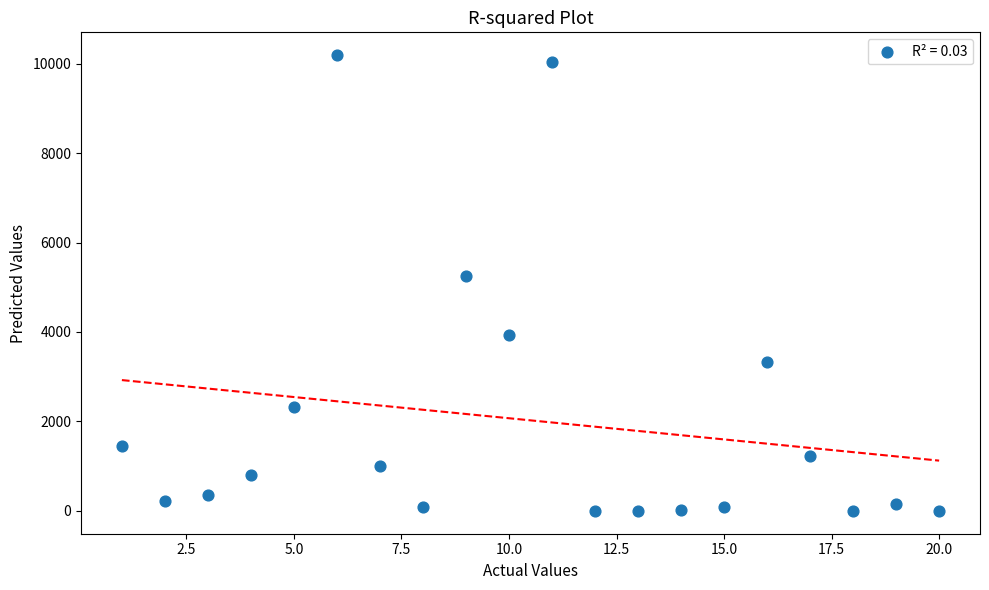

What Y value in the scatter plot is closest to 5094?

5241.2